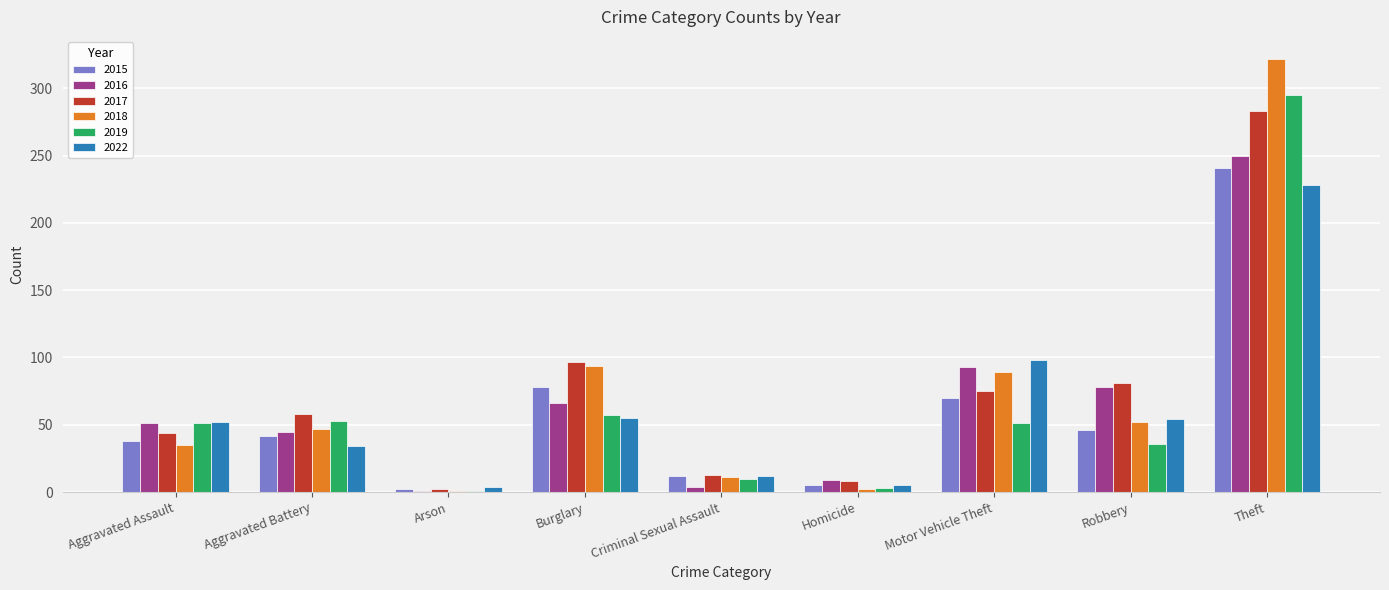

What is the sum of all 2017 values?

661